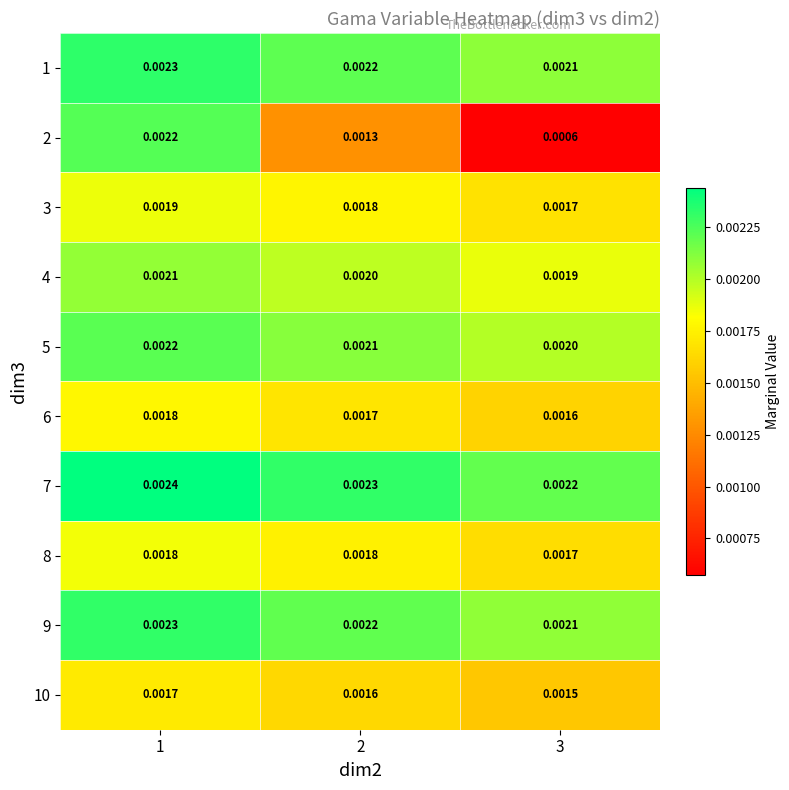

Is the value of 6 at 3 greater than the value of 5 at 3?

No